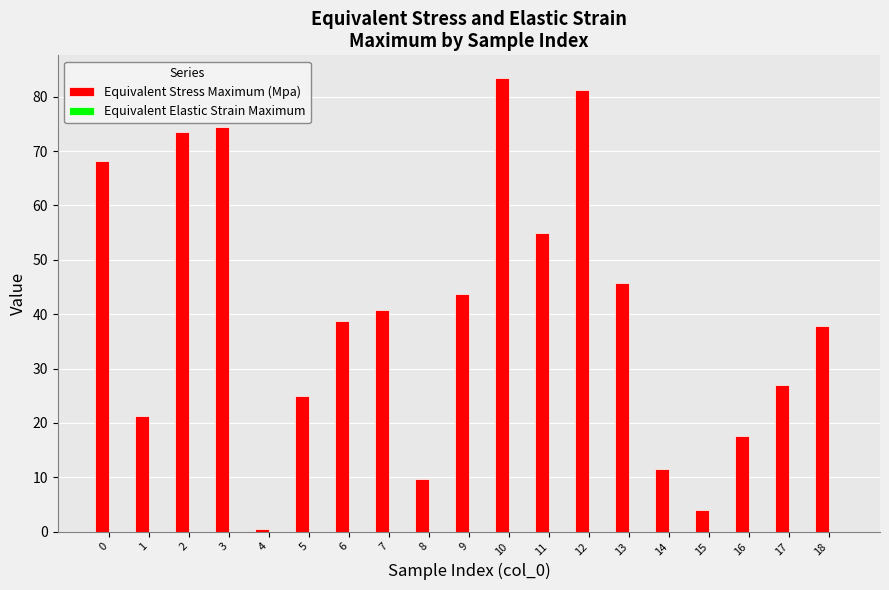

Between 0 and 1, which series saw the biggest shift?

Equivalent Stress Maximum (Mpa)